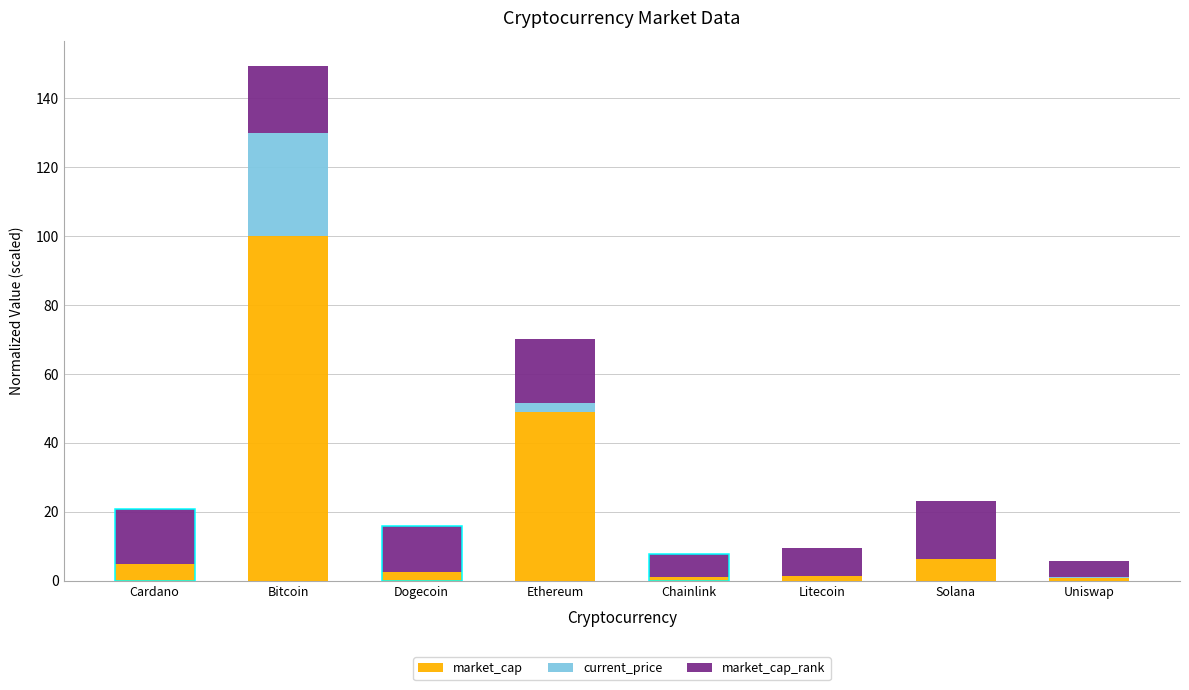

How many distinct data groups are displayed?

3